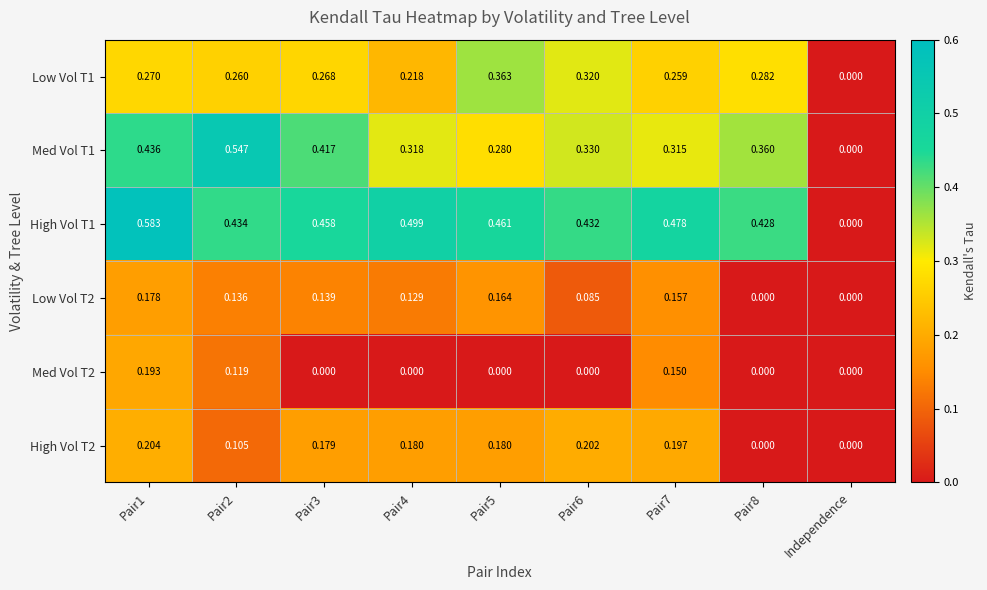

At which category is the sum across all series the highest?

Pair1